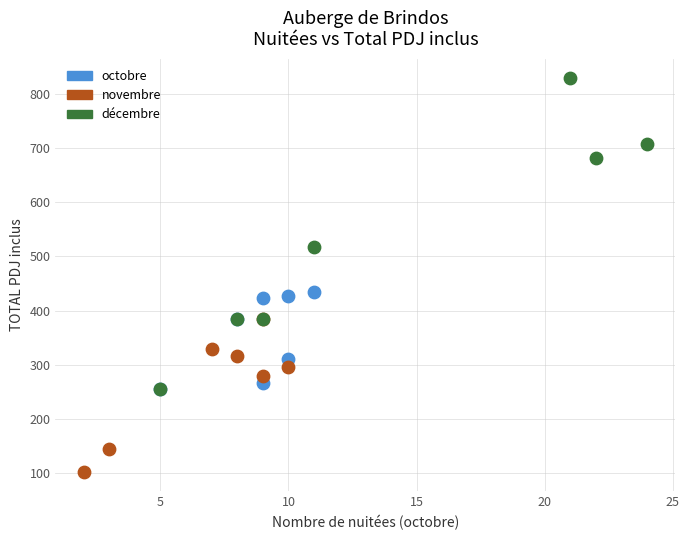

Which series reaches the maximum Y coordinate?

décembre